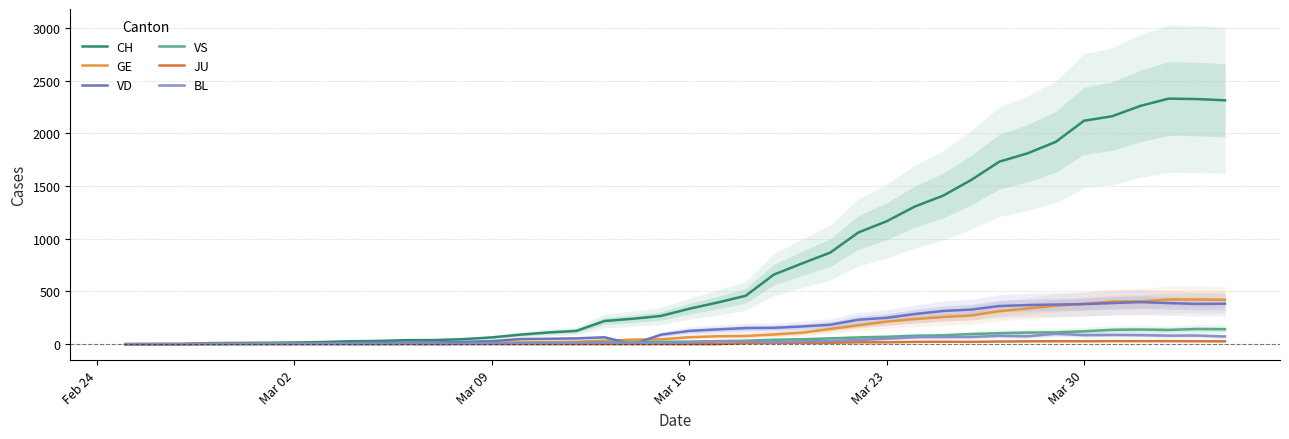

What is the difference between the maximum and minimum values in the BL series?

99